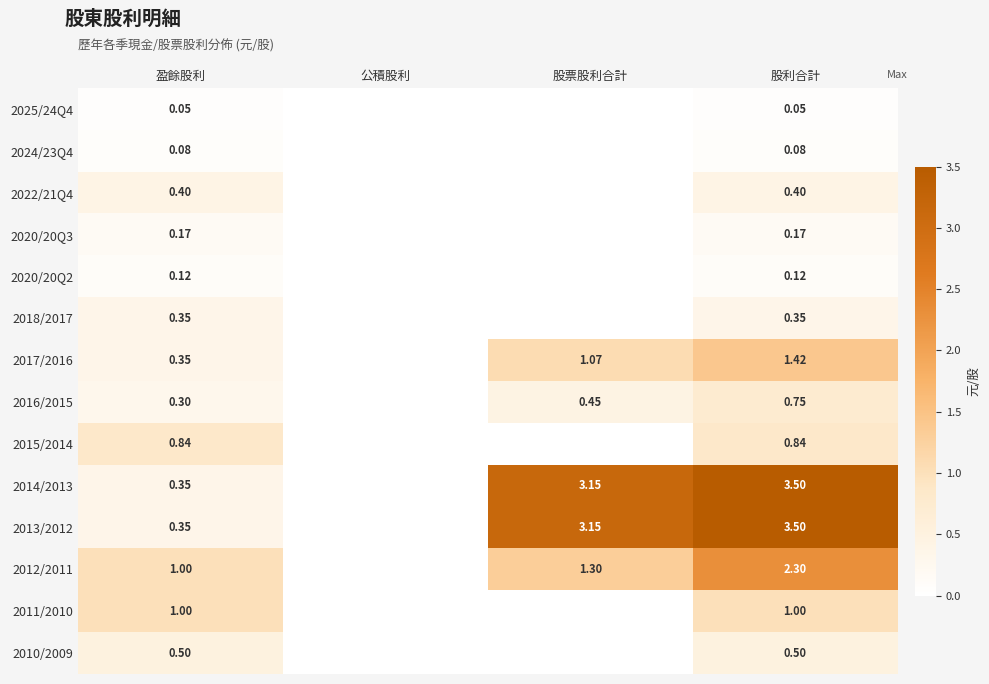

What is the sum of the 2020/20Q3 values at 盈餘股利 and 股票股利合計?

0.2